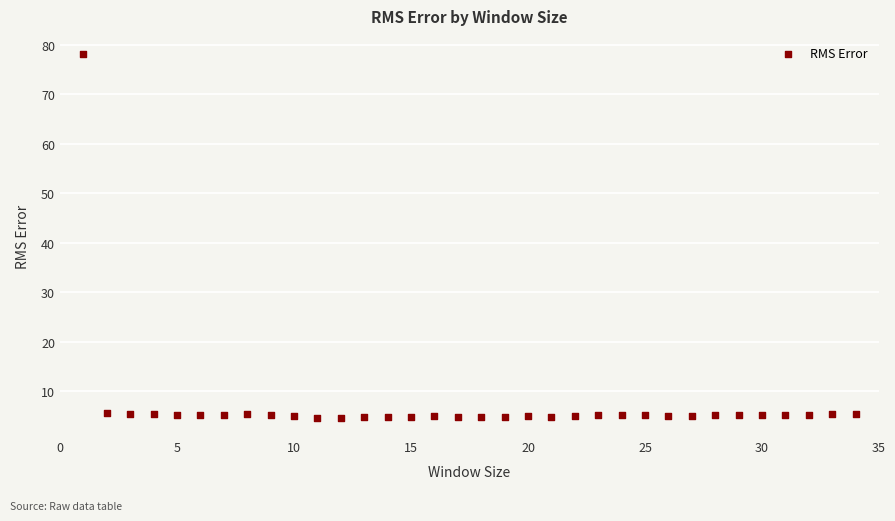

What is the range of Y values (max minus min)?

73.5